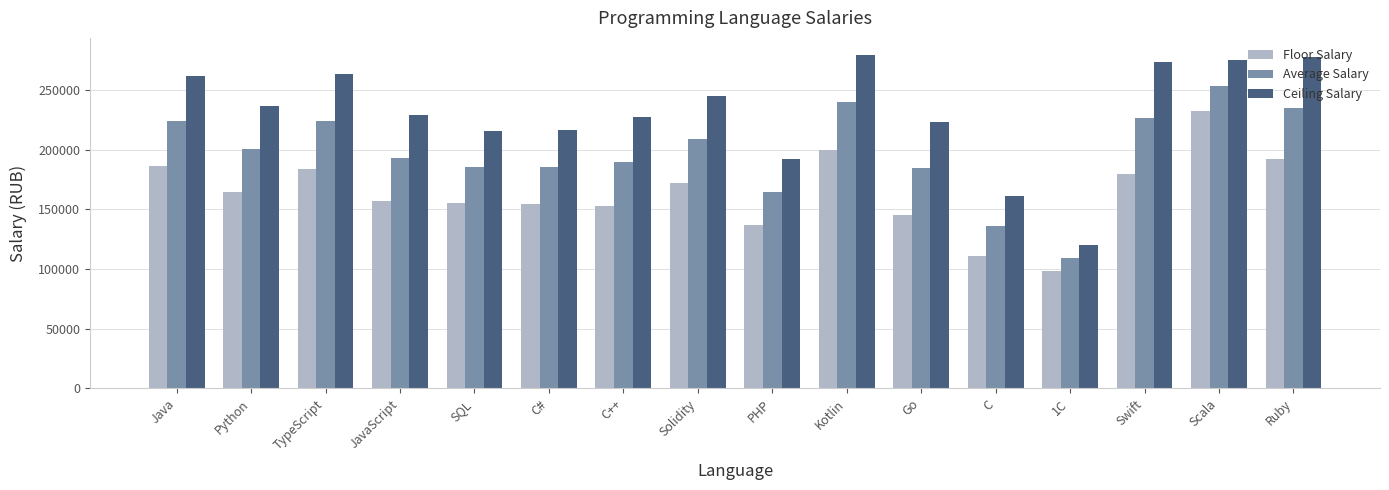

What is the value of the Ceiling Salary bar at the 6th from the left?

216893